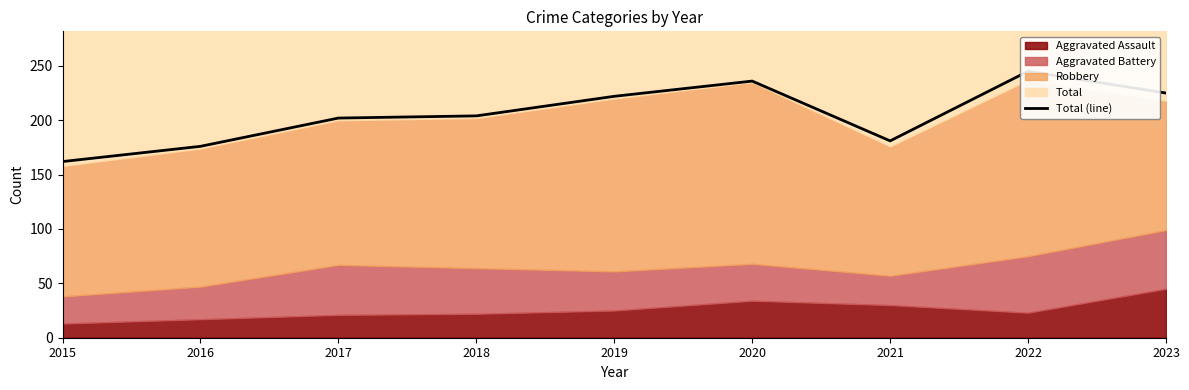

At which label is the value closest to 203?

2017